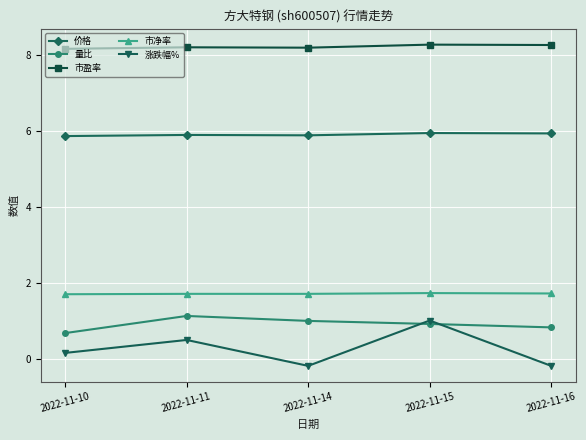

Which series changed the most between 2022-11-10 and 2022-11-15?

涨跌幅%